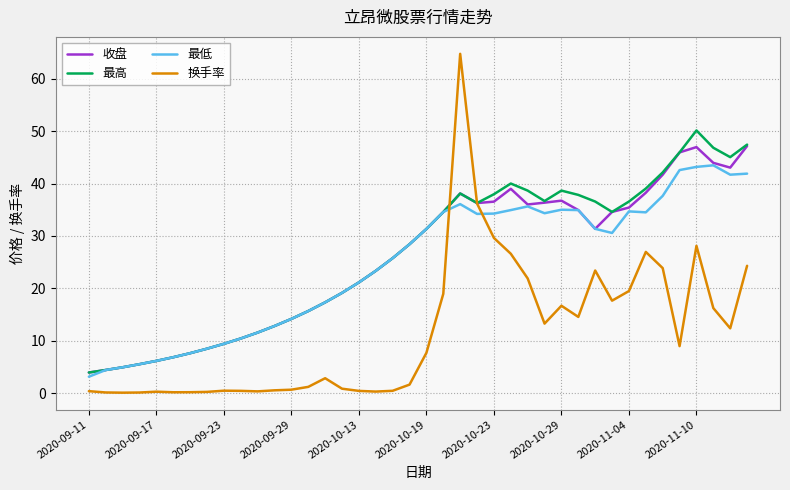

How many values in the 换手率 series exceed 7?

20